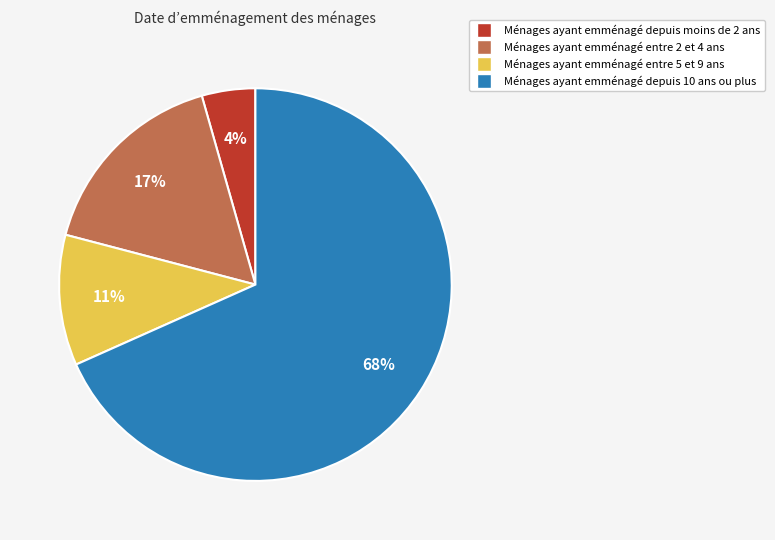

To the nearest percent, what is the average slice percentage?

25%